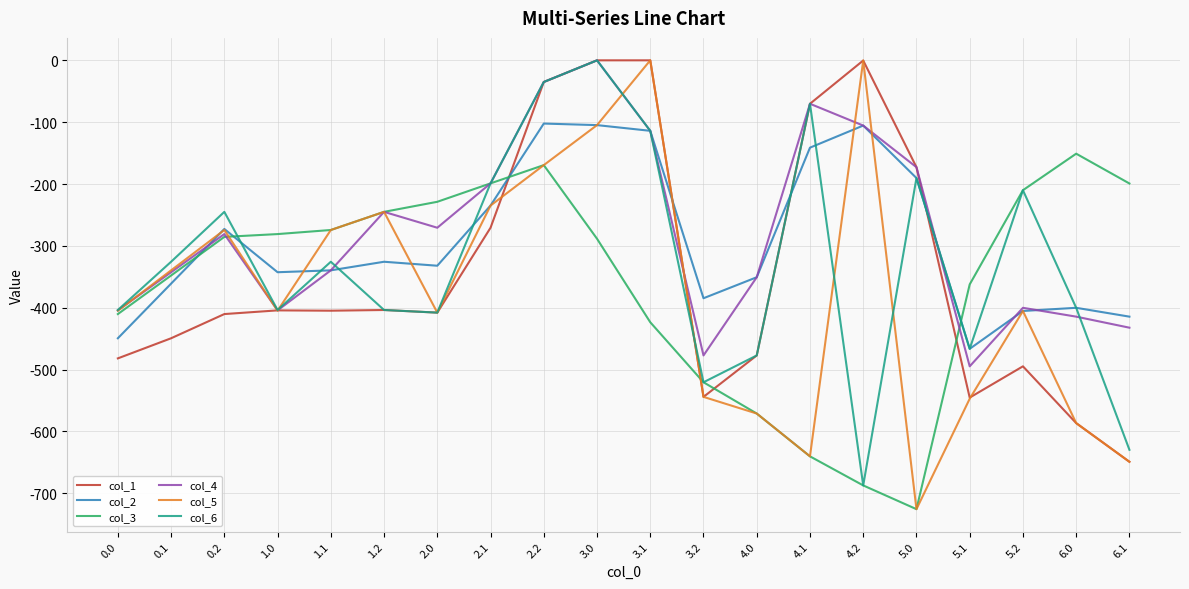

What is the minimum value shown in the chart?

-725.8